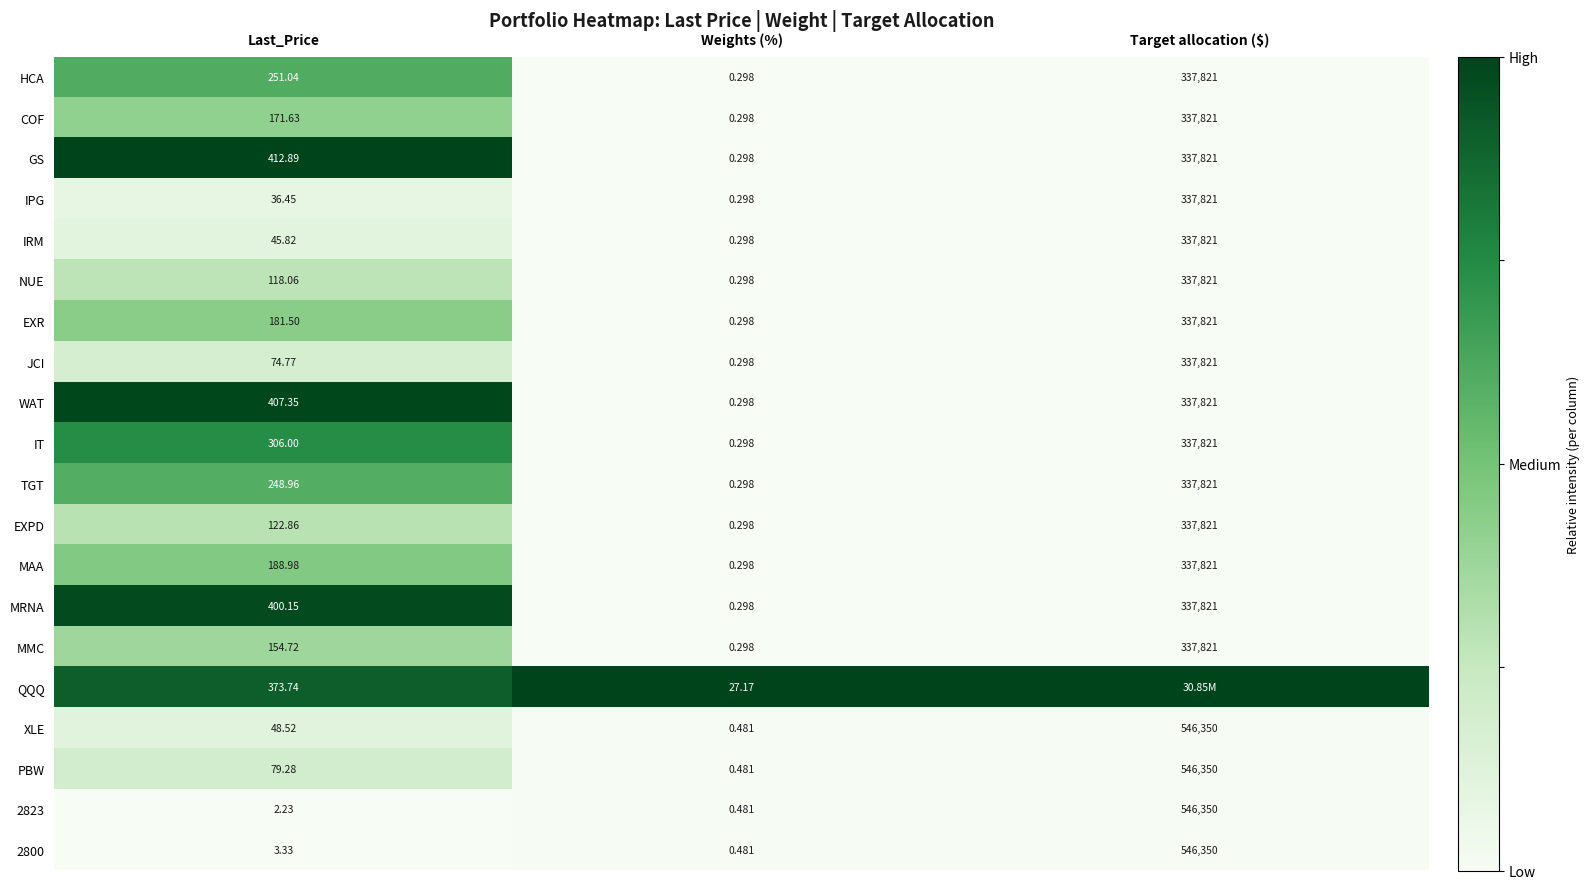

List the labels in order of PBW value, largest first.

Target allocation ($), Last_Price, Weights (%)